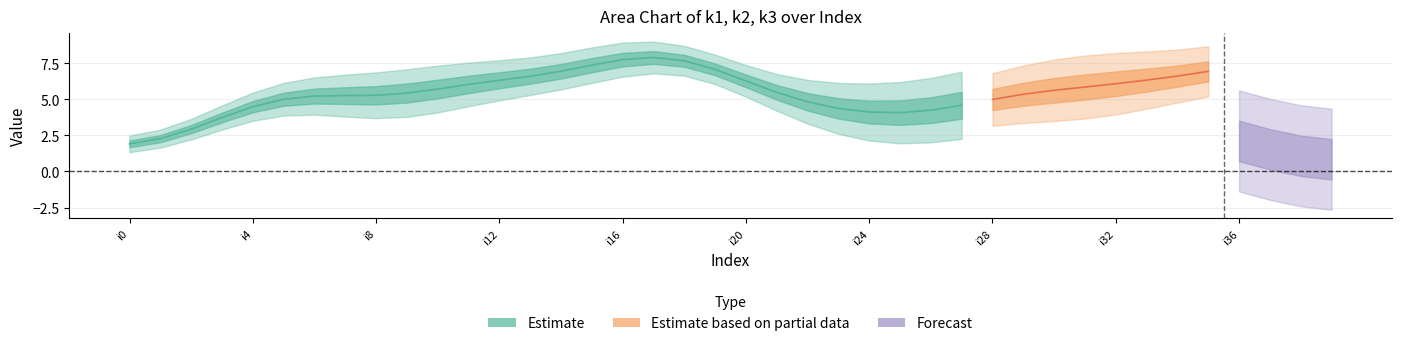

How many lines are shown in the chart?

3